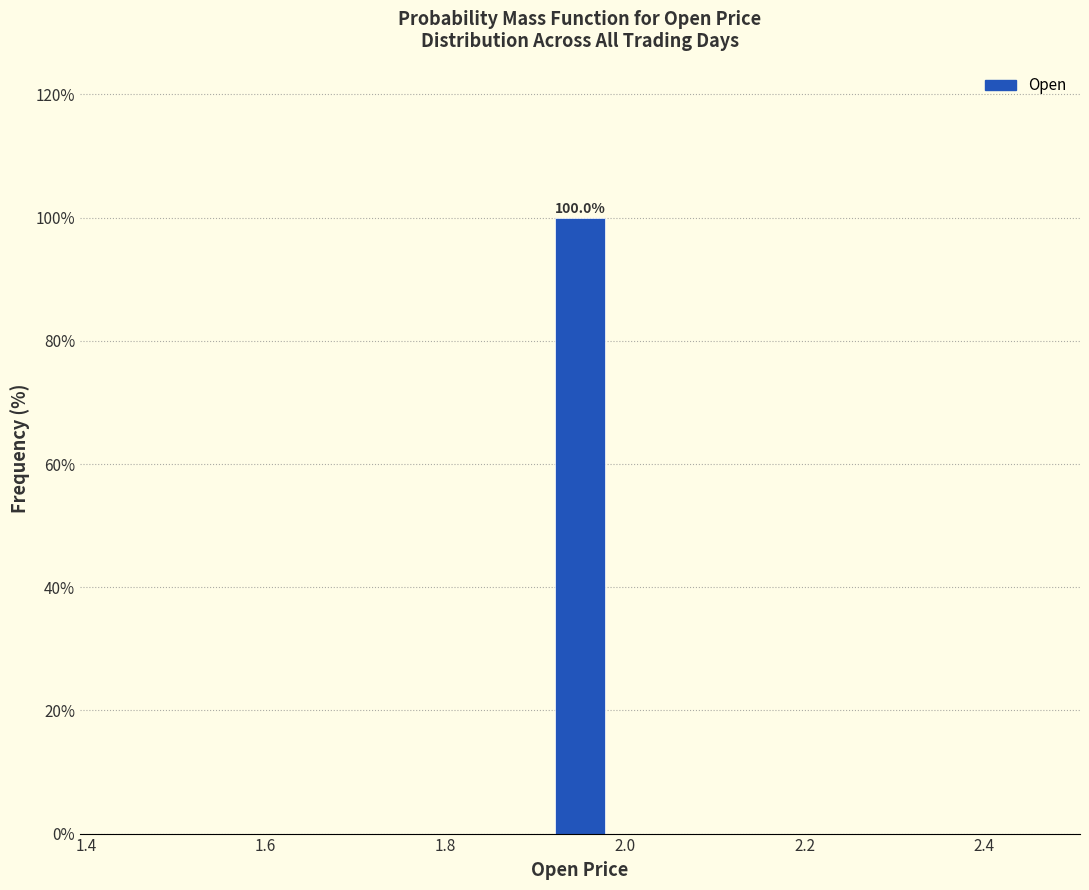

Around what value on the x-axis is the tallest bar? Give the approximate position of its centre, as read against the axis.

1.96